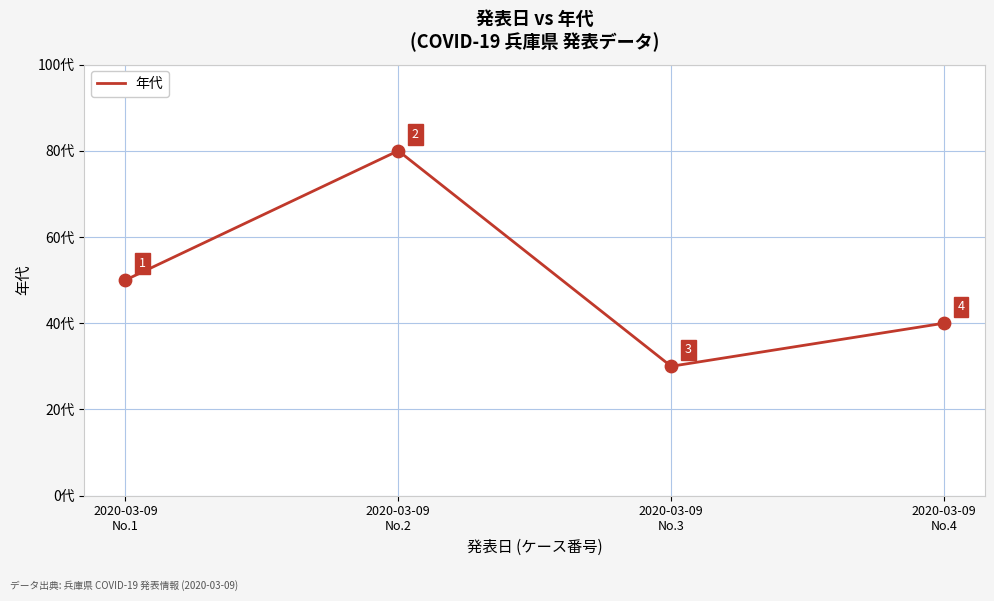

What is the change in value from 2020-03-09
No.3 to 2020-03-09
No.4?

+10